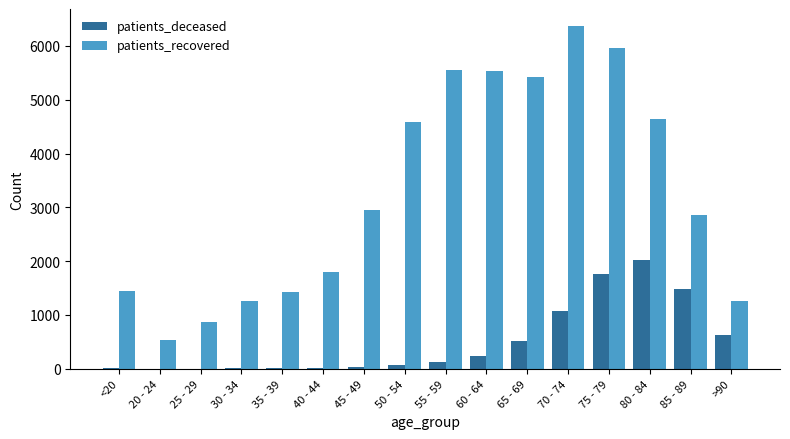

Are the bars horizontal?

No